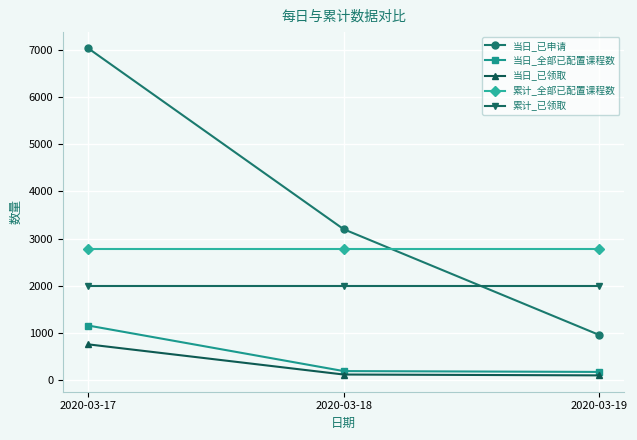

How many lines are shown in the chart?

5